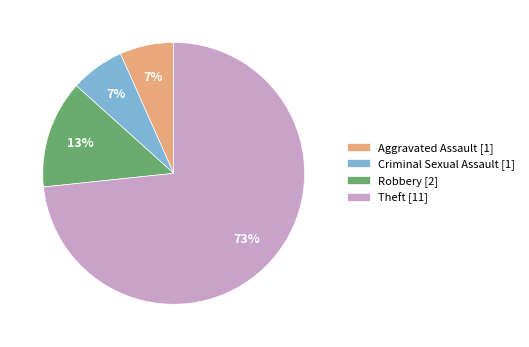

Count the number of slices in the pie.

4